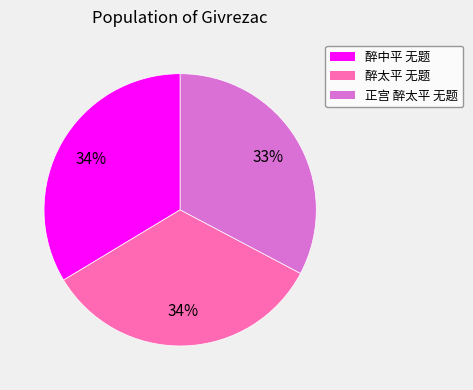

Does 醉中平 无题 represent more than half of the total?

No